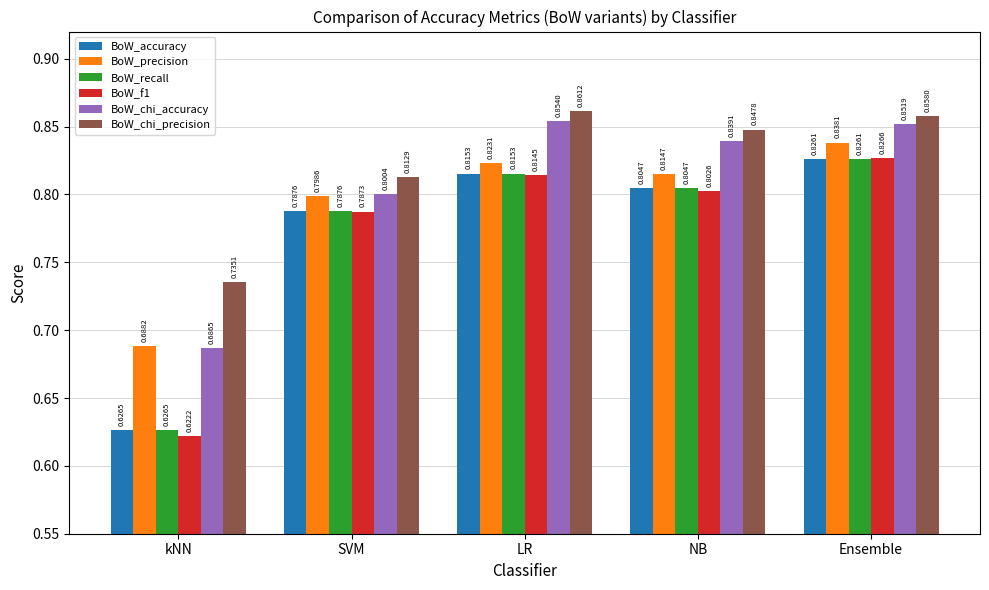

True or false: BoW_f1 has a value of 0.2 at LR.

False